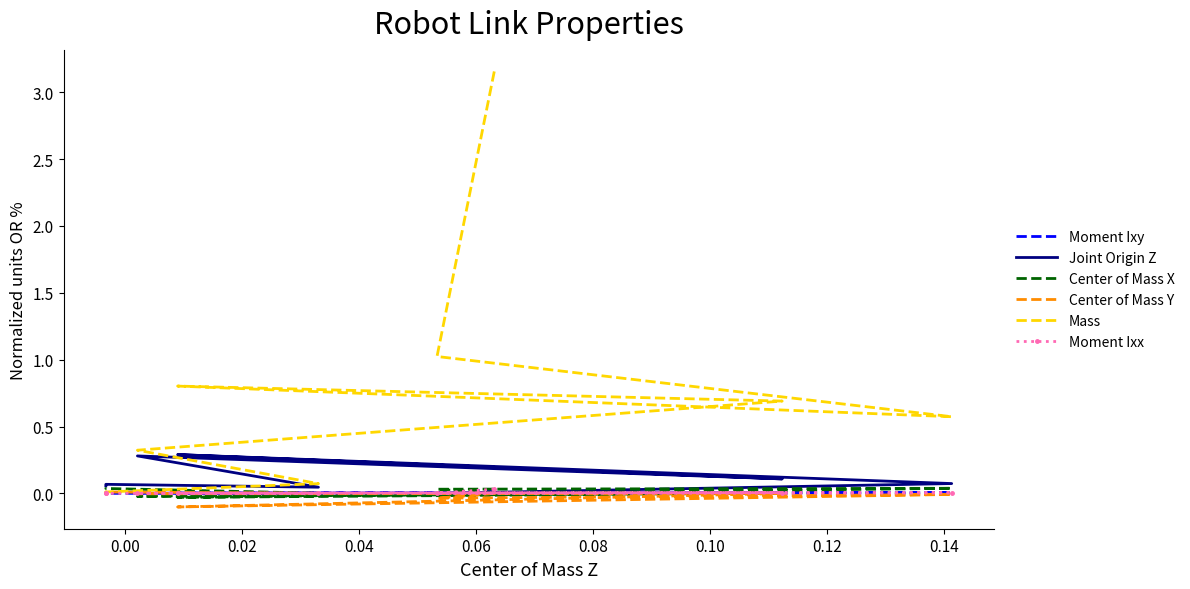

How many values in Center of Mass Y are above zero?

2